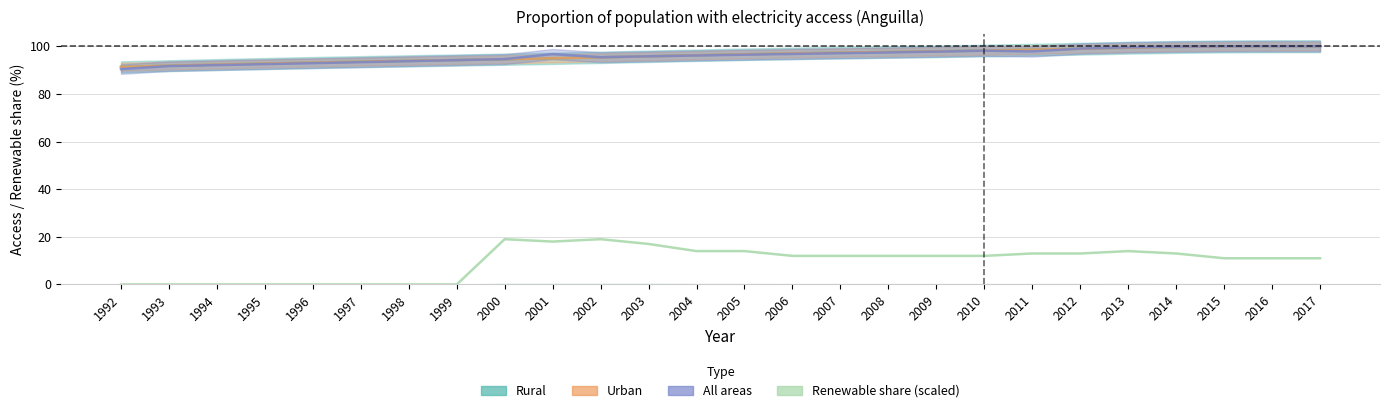

Reading left to right, list all the values displayed in this chart.

Rural: 1992=91.3	1993=91.8	1994=92.3	1995=92.7	1996=93.1	1997=93.5	1998=93.9	1999=94.2	2000=94.5	2001=94.9	2002=95.3	2003=95.8	2004=96.2	2005=96.6	2006=97.0	2007=97.3	2008=97.6	2009=97.9	2010=98.2	2011=98.5	2012=98.9	2013=99.4	2014=99.7	2015=99.9	2016=100.0	2017=100.0
Urban: 1992=91.3	1993=91.8	1994=92.3	1995=92.7	1996=93.1	1997=93.5	1998=93.9	1999=94.2	2000=94.5	2001=94.9	2002=95.3	2003=95.8	2004=96.2	2005=96.6	2006=97.0	2007=97.3	2008=97.6	2009=97.9	2010=98.2	2011=98.5	2012=98.9	2013=99.4	2014=99.7	2015=99.9	2016=100.0	2017=100.0
All areas: 1992=90.4	1993=91.7	1994=92.1	1995=92.5	1996=92.9	1997=93.3	1998=93.7	1999=94.2	2000=94.6	2001=96.7	2002=95.4	2003=95.8	2004=96.1	2005=96.4	2006=96.8	2007=97.1	2008=97.4	2009=97.7	2010=98.1	2011=97.8	2012=99.0	2013=99.5	2014=99.8	2015=100.0	2016=100.0	2017=100.0
Renewable share (scaled): 1992=0.0	1993=0.0	1994=0.0	1995=0.0	1996=0.0	1997=0.0	1998=0.0	1999=0.0	2000=19.0	2001=18.0	2002=19.0	2003=17.0	2004=14.0	2005=14.0	2006=12.0	2007=12.0	2008=12.0	2009=12.0	2010=12.0	2011=13.0	2012=13.0	2013=14.0	2014=13.0	2015=11.0	2016=11.0	2017=11.0